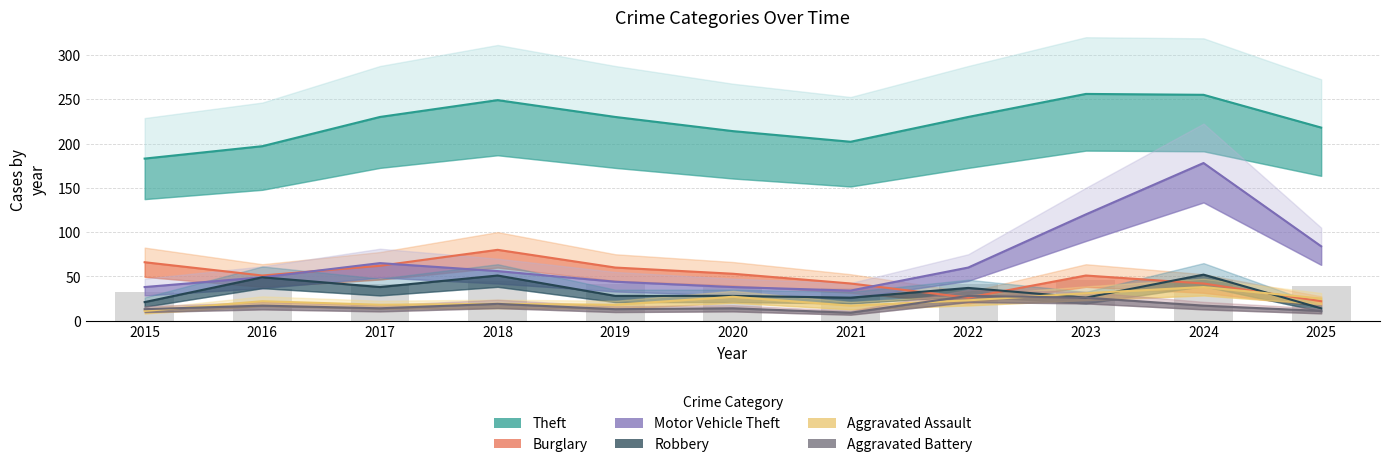

What is the difference between the Aggravated Battery values at 2017 and 2015?

1